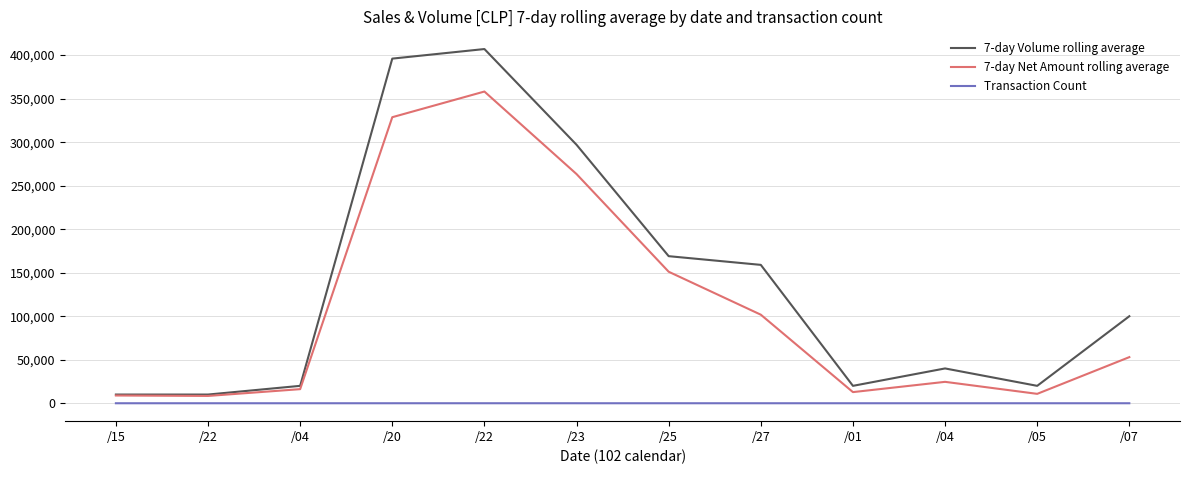

Does the chart have visible grid lines?

Yes